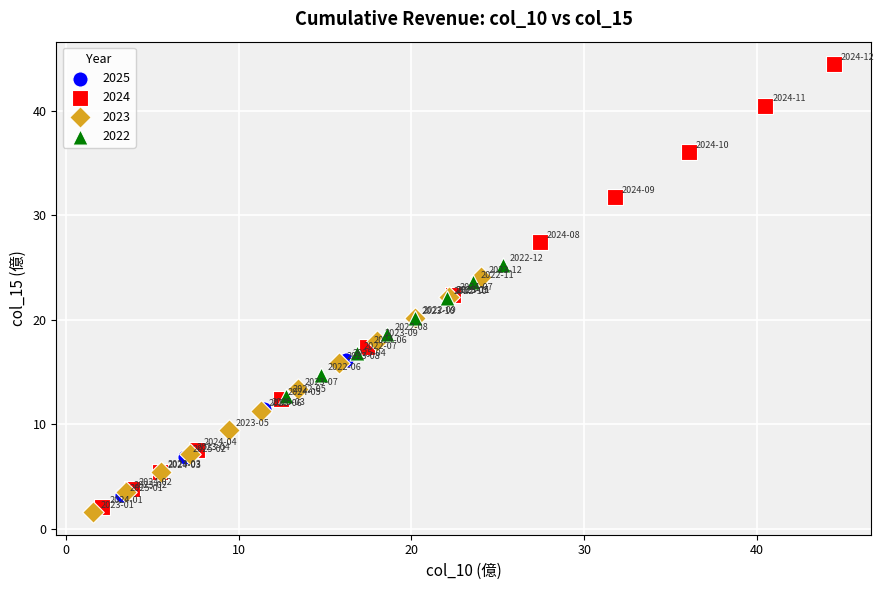

Which series reaches the minimum Y coordinate?

2023